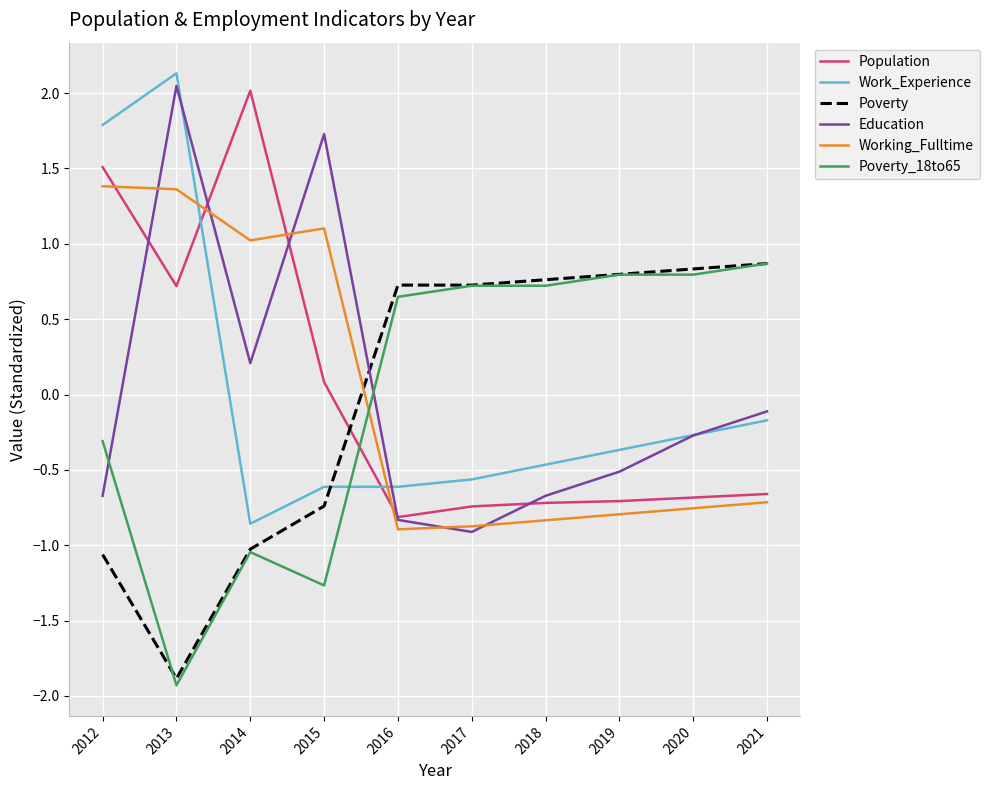

What is the difference between the highest and lowest values at 2018?

1.6